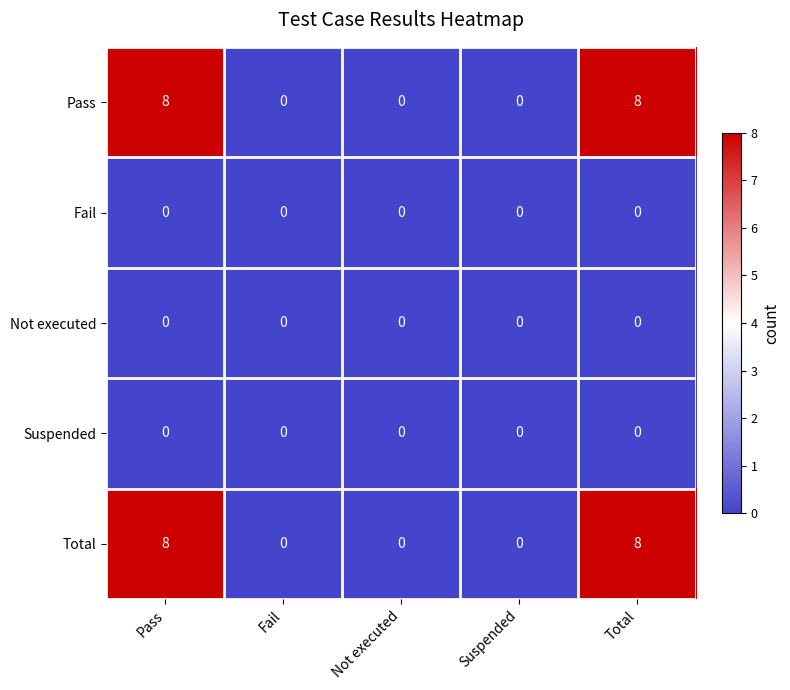

What is the sum of all Pass values?

16